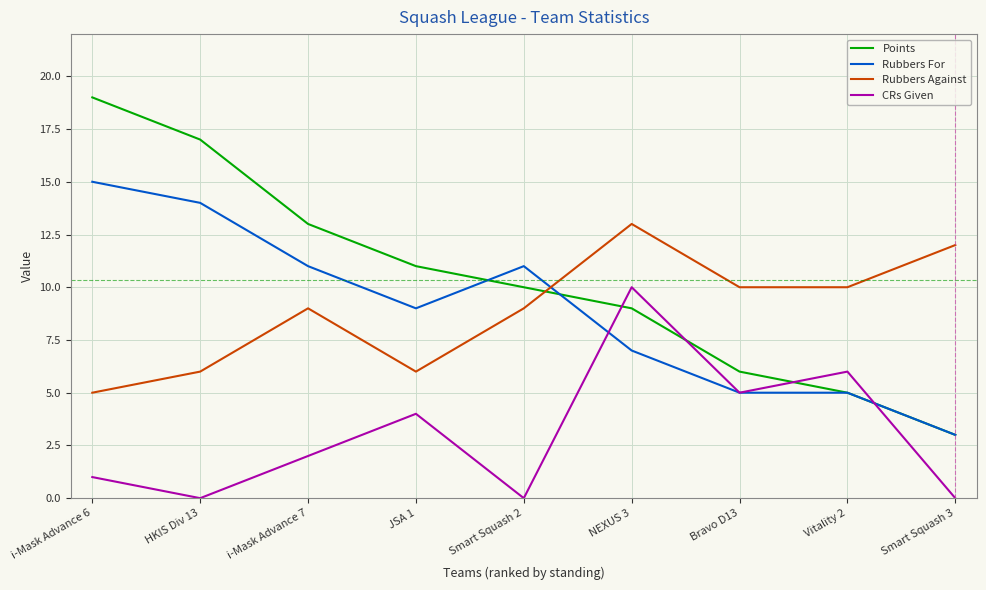

What is the difference between the highest and lowest values at i-Mask Advance 6?

18